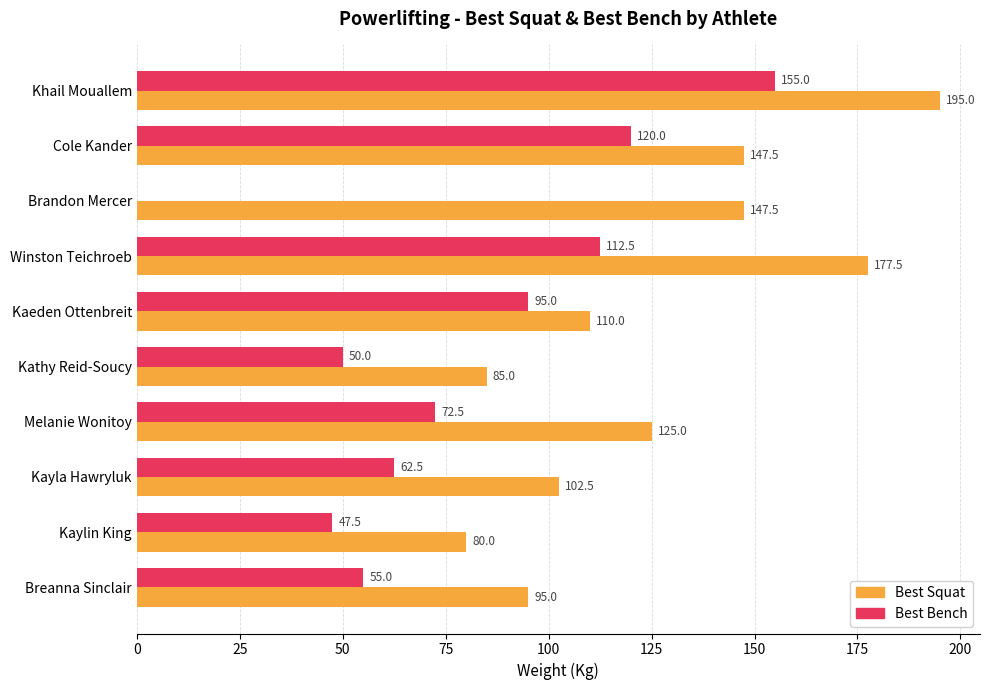

Which series has the largest total across all categories?

Best Squat